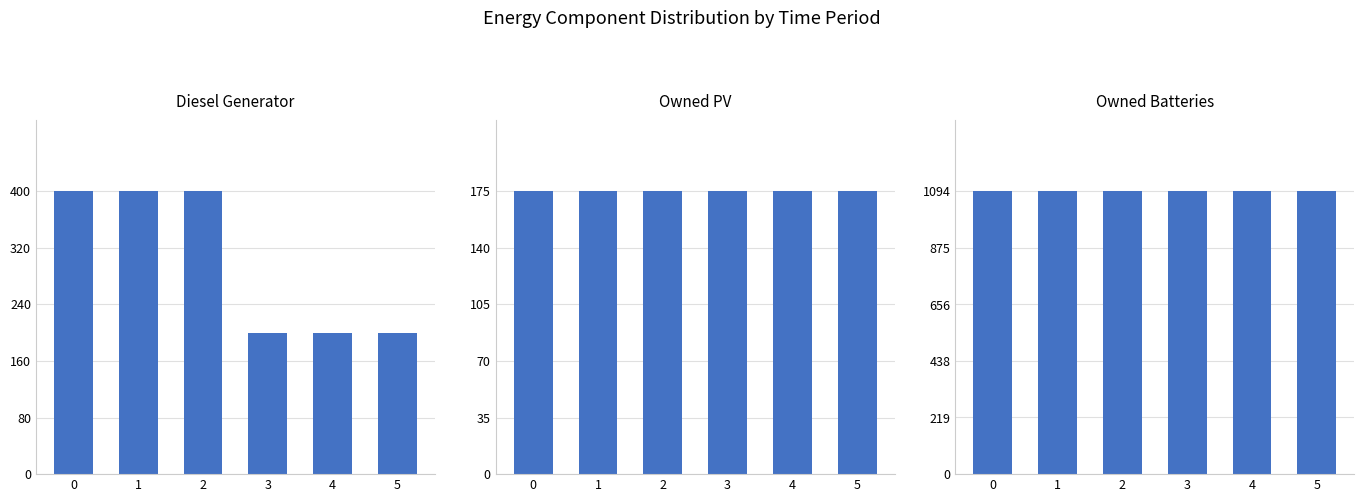

Rank the series by their maximum value, from lowest to highest.

Owned PV, Diesel Generator, Owned Batteries